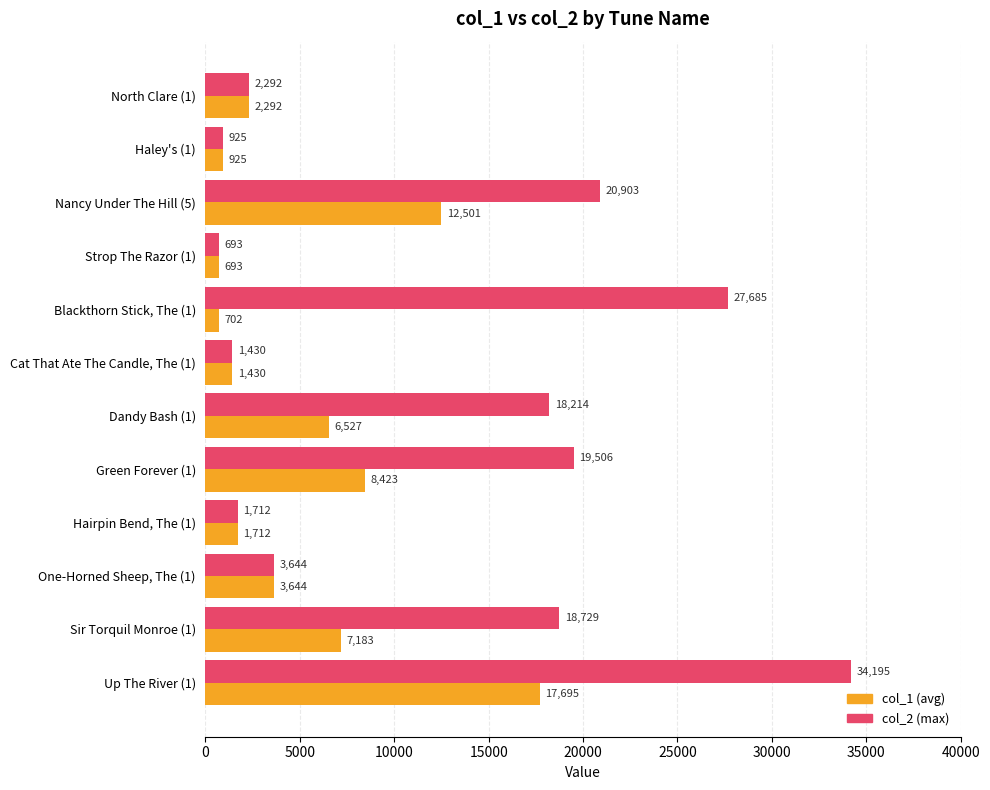

What is the total value across all series at Dandy Bash (1)?

24741